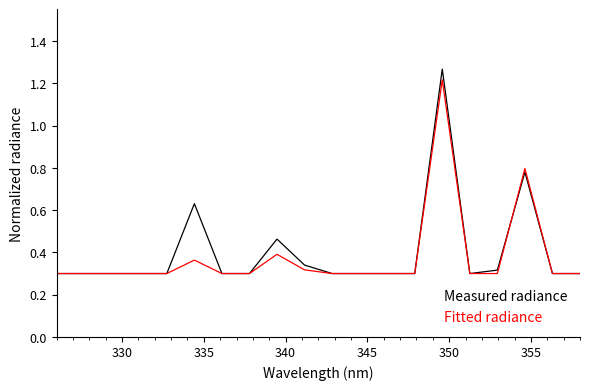

Which series has the largest range (max minus min)?

Measured radiance